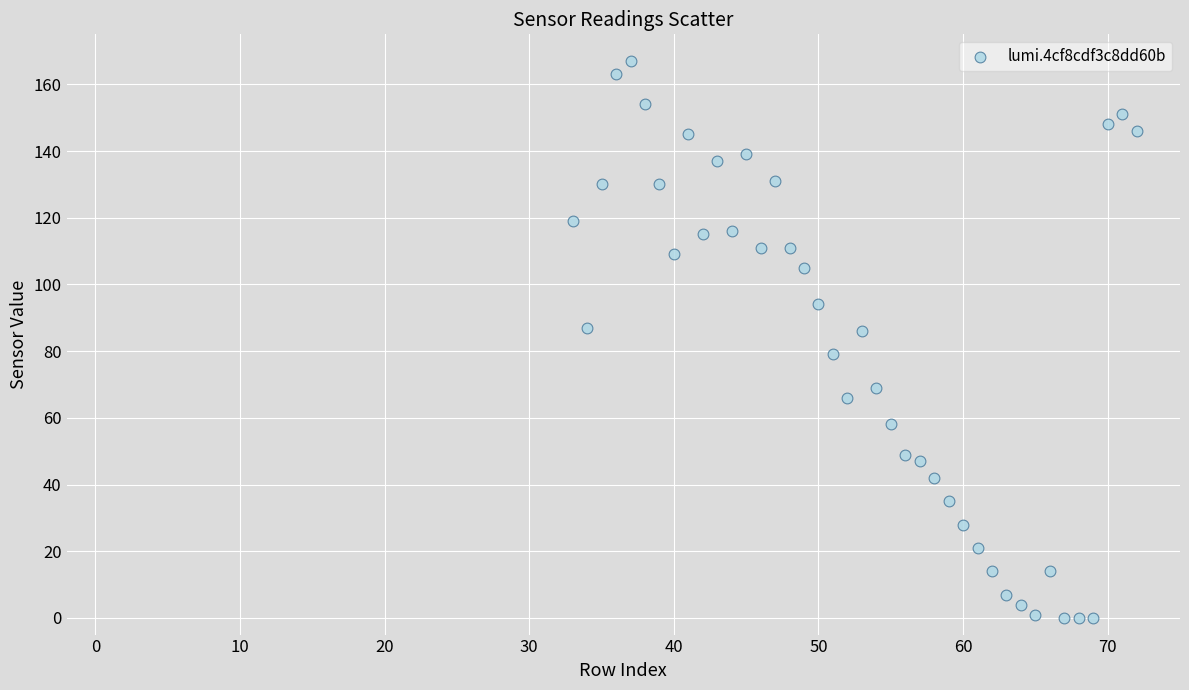

What is the range of Y values (max minus min)?

167